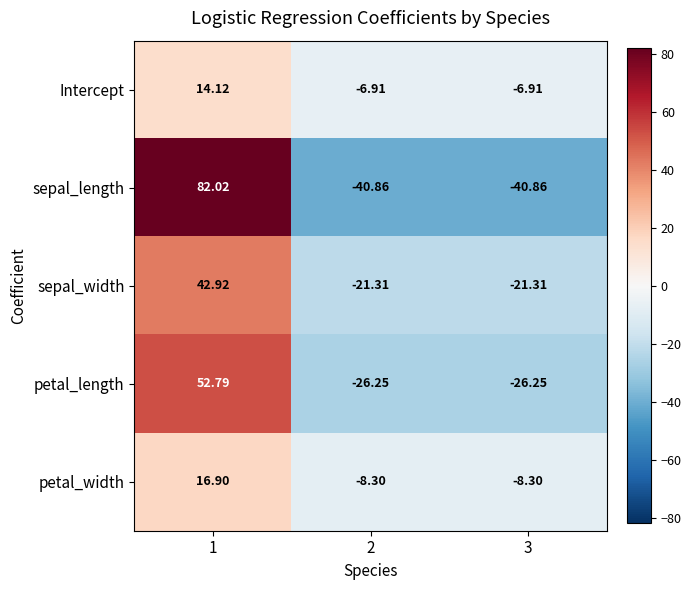

Is the value of Intercept at 3 greater than the value of sepal_length at 2?

Yes